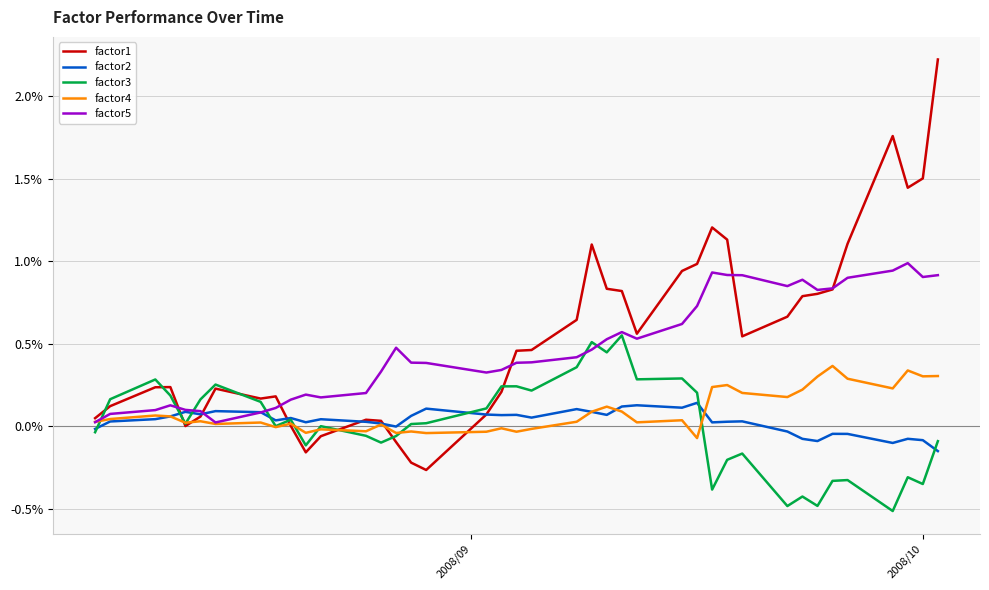

What is the greatest value displayed?

2.2